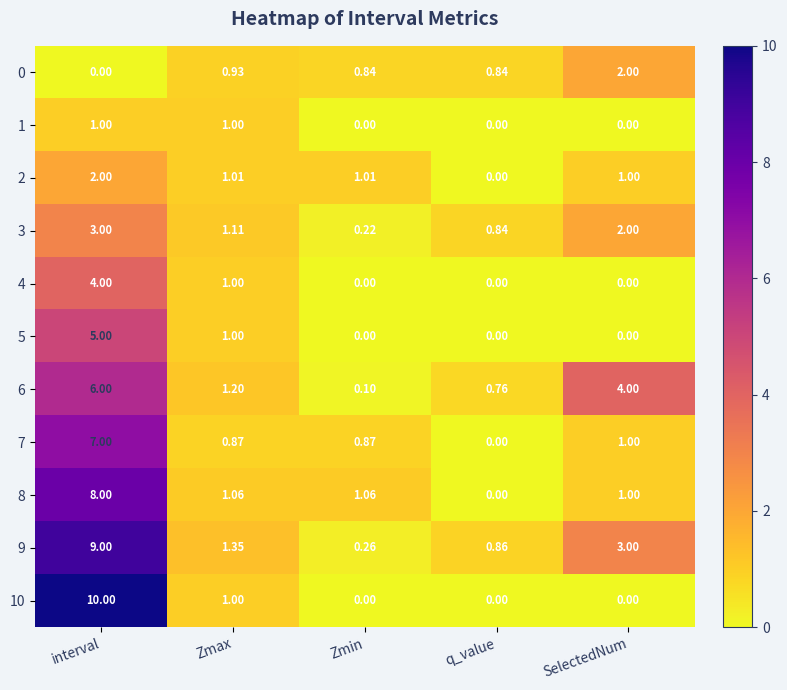

Is the value of 6 at q_value greater than the value of 2 at SelectedNum?

No